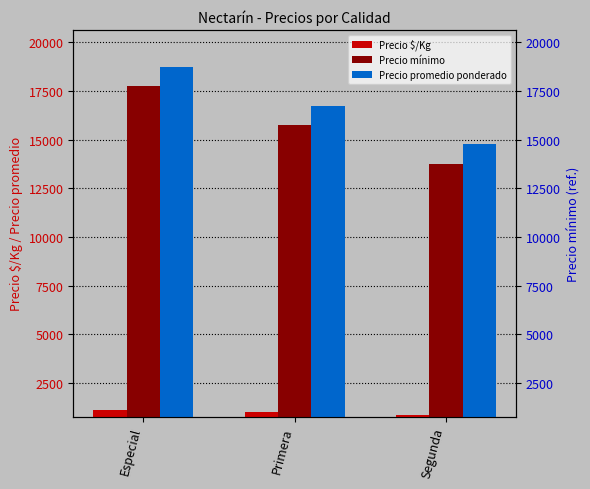

What is the label of the 3rd bar from the right?

Especial